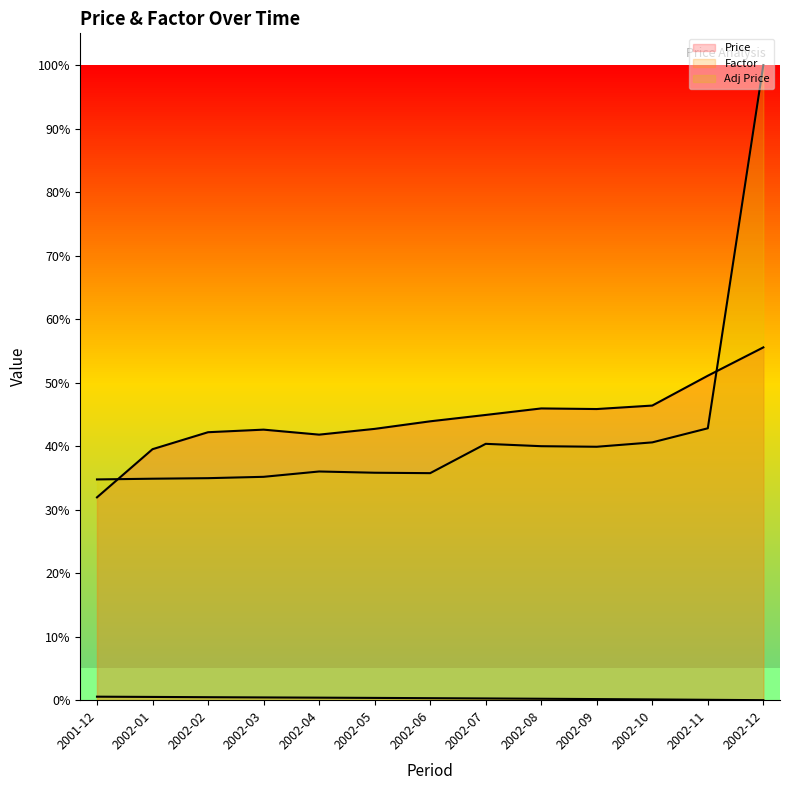

Which has a higher value, 2002-11 or 2002-08?

2002-11